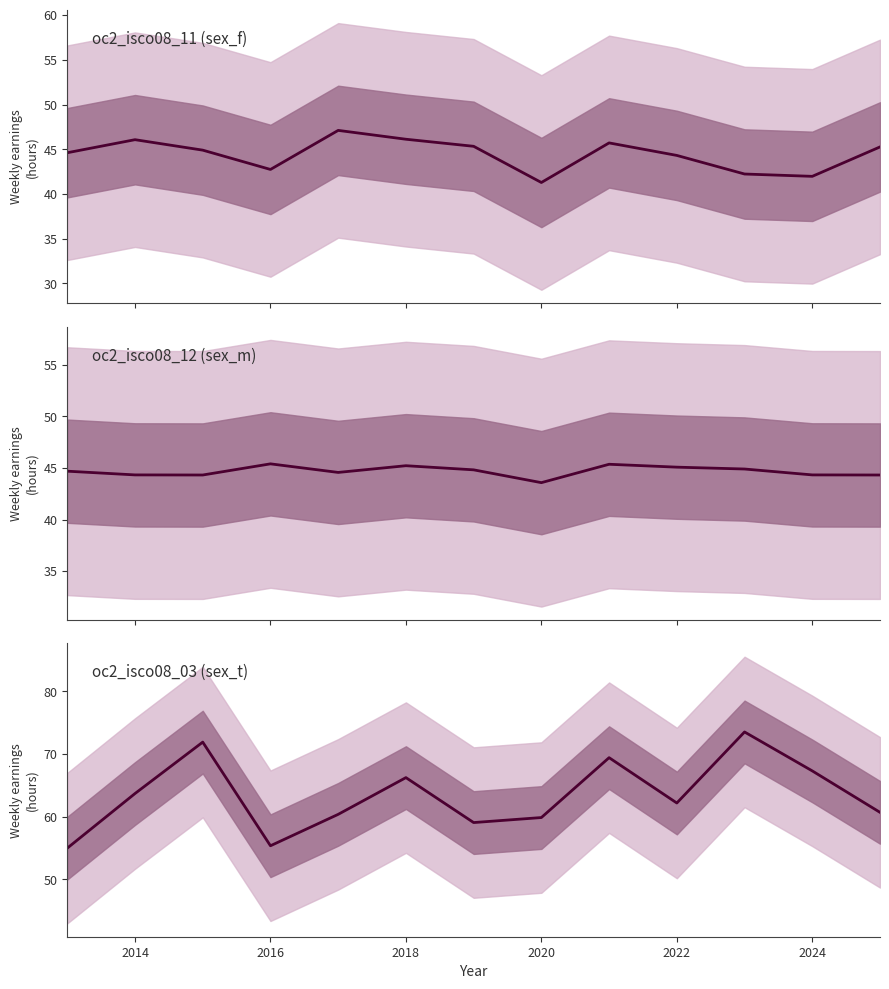

What is the value of the sex_f point at the 12th from the left?

42.0